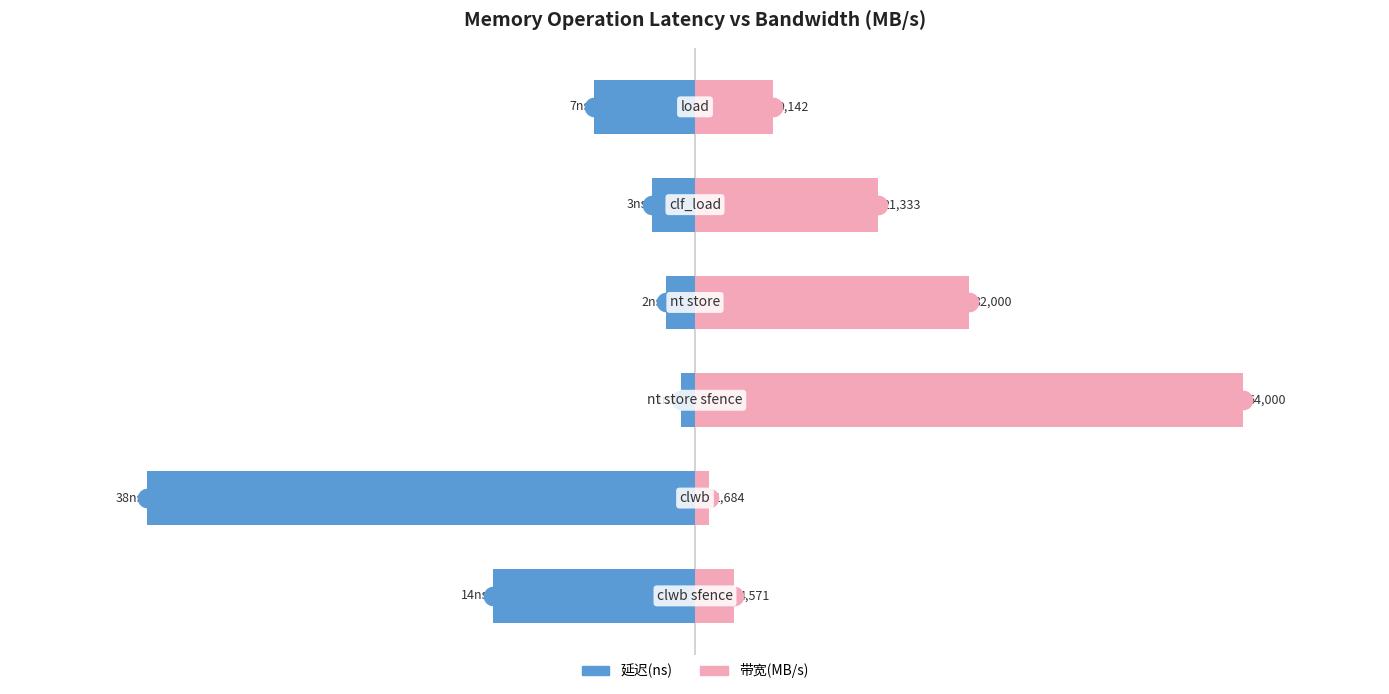

Which series contains the highest Y value?

带宽(MB/s) [scaled]